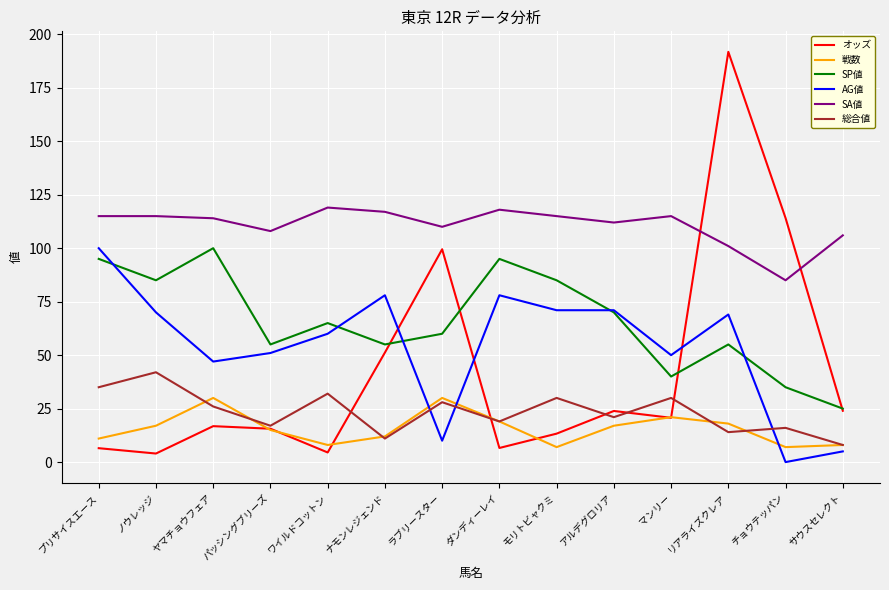

What position from the left is ナモンレジェンド?

6